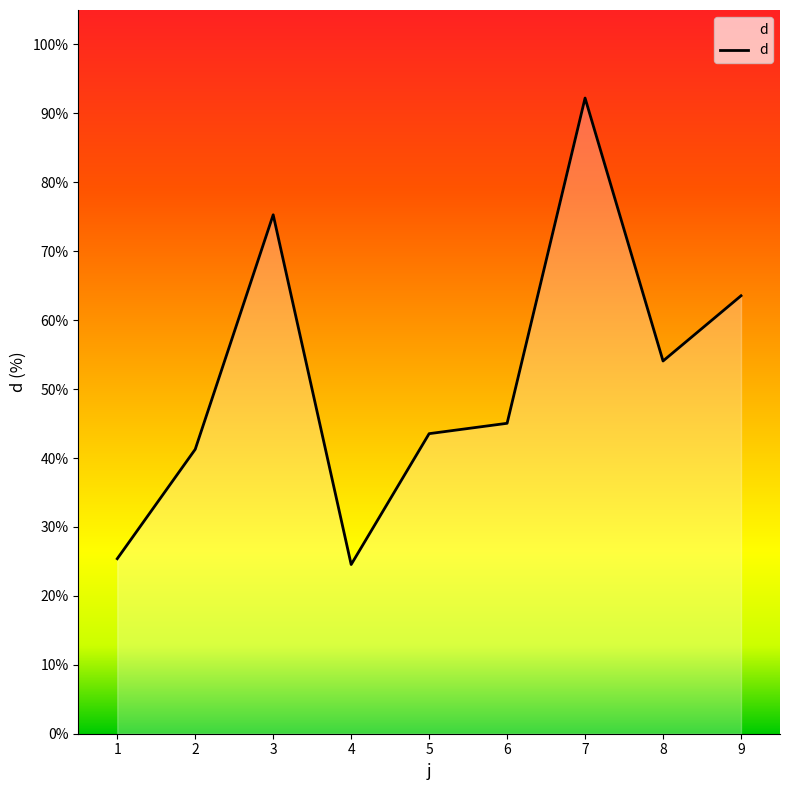

At which category does the data reach its first local peak?

3